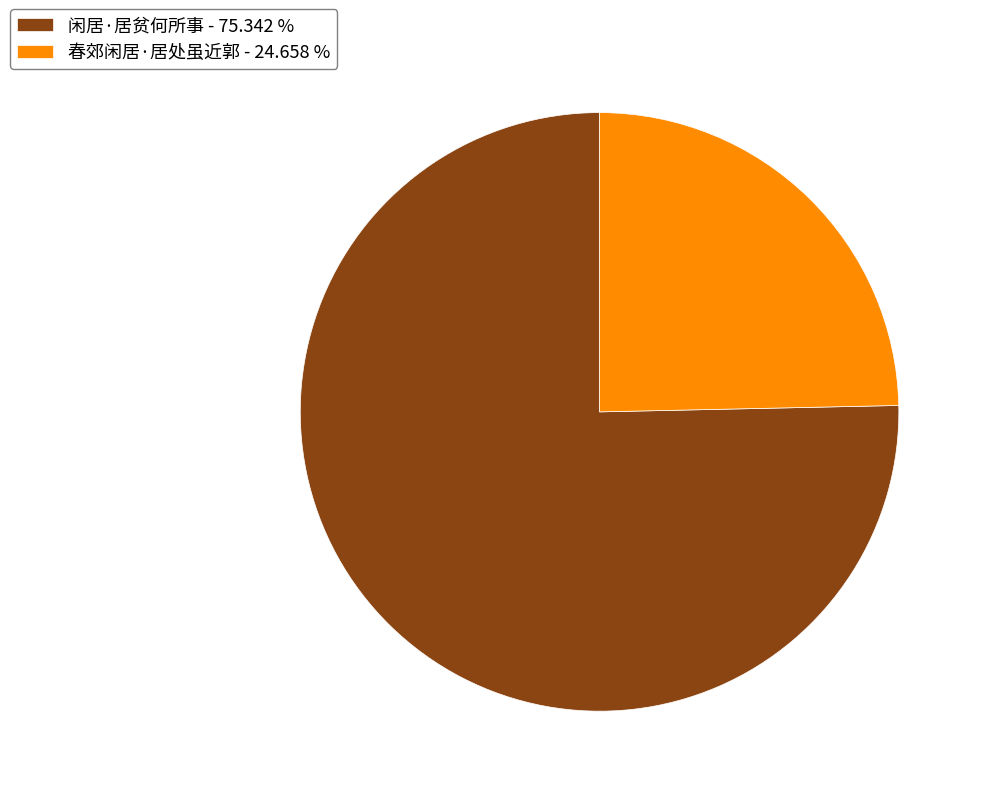

The 闲居·居贫何所事 slice represents 62% of the pie. True or false?

False